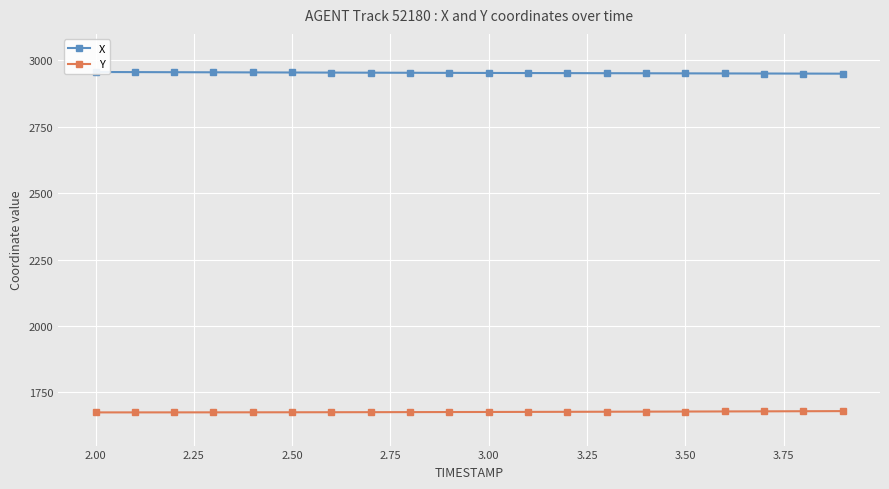

How many categories are shown in the chart?

20